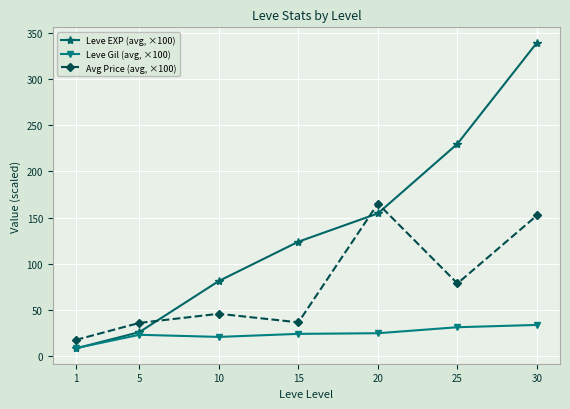

What is the sum of the Leve Gil (avg, ×100) values at 15 and 30?

57.3